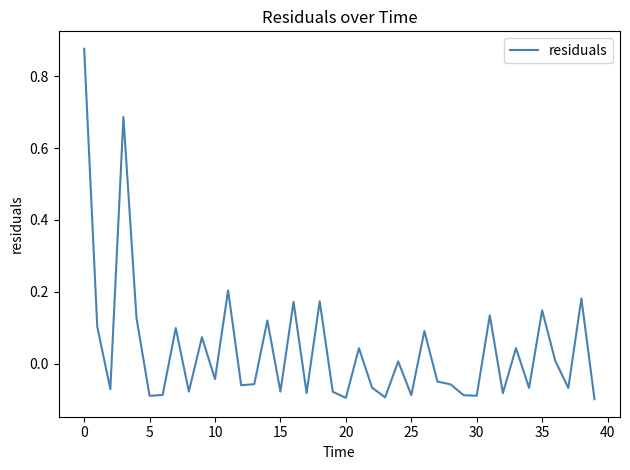

What is the difference between the maximum and minimum values?

1.0